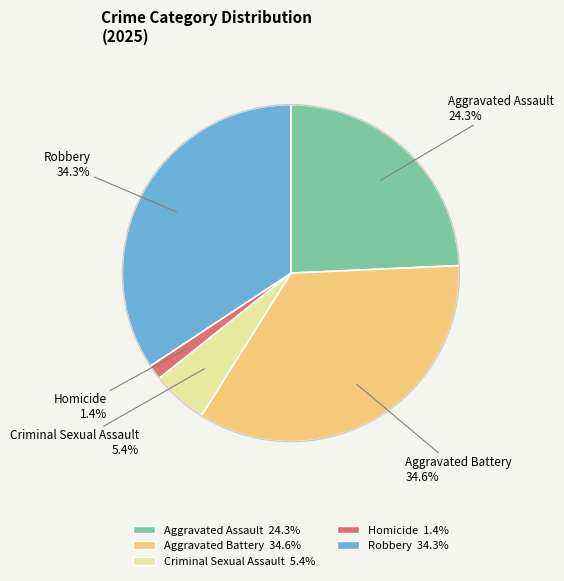

The Criminal Sexual Assault slice represents 5% of the pie. True or false?

True